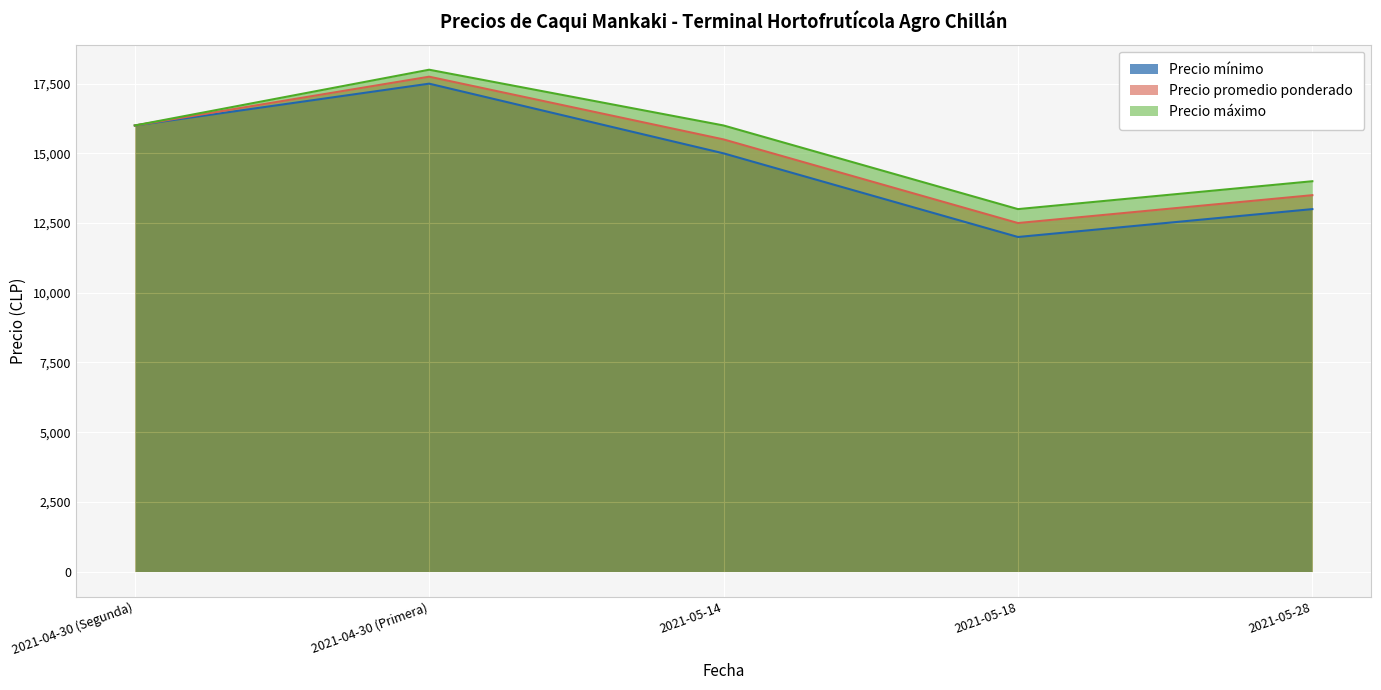

What is the label of the 3rd point from the right?

2021-05-14